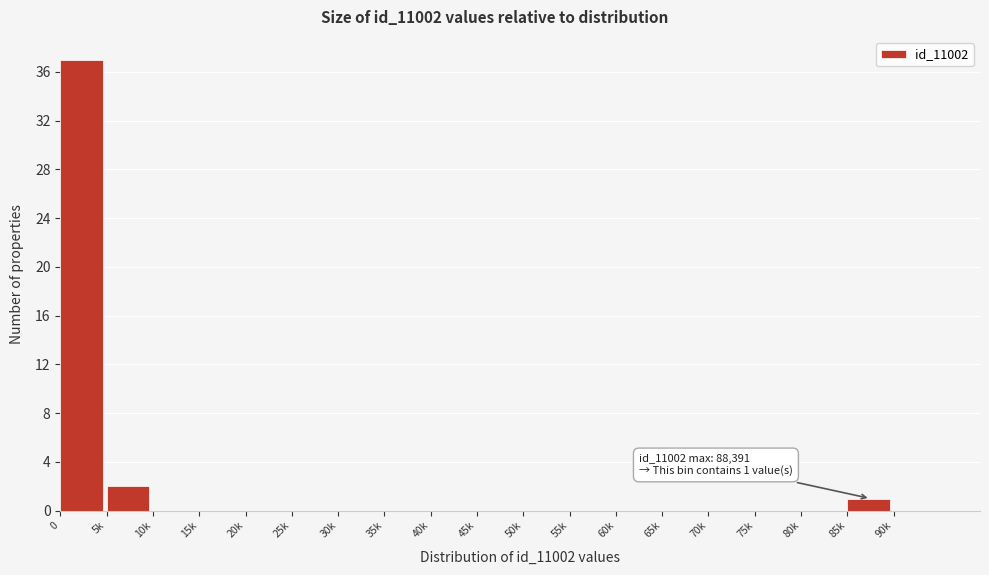

Reading left to right, extract all data points from this chart.

0=37	5k=2	10k=0	15k=0	20k=0	25k=0	30k=0	35k=0	40k=0	45k=0	50k=0	55k=0	60k=0	65k=0	70k=0	75k=0	80k=0	85k=1	90k=0